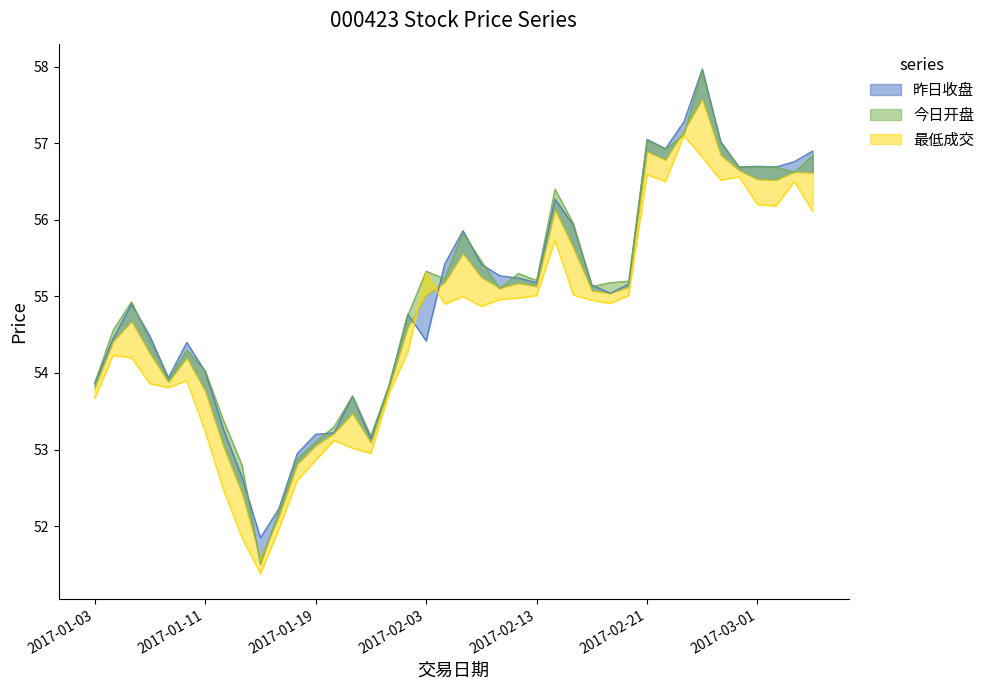

What position from the right is 2017-03-02?

3